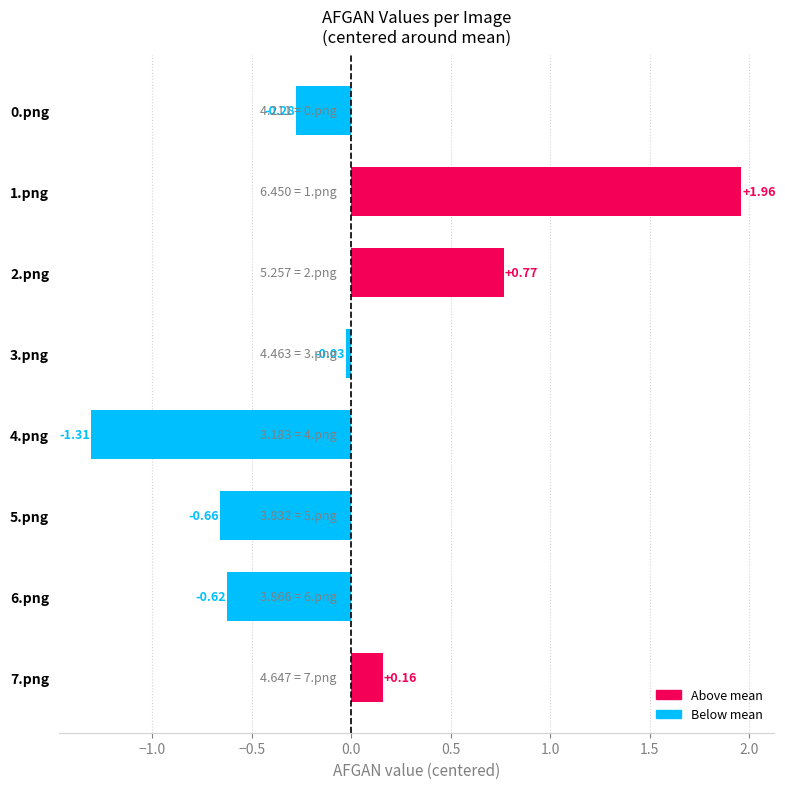

List the labels in order of value, largest first.

1.png, 2.png, 7.png, 3.png, 0.png, 6.png, 5.png, 4.png